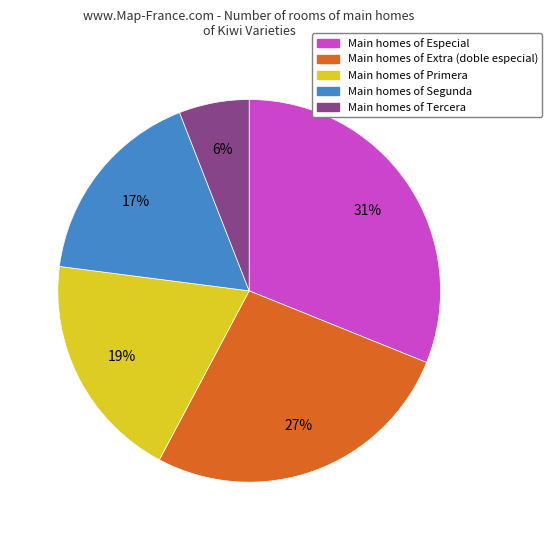

Does any single category account for the majority?

No